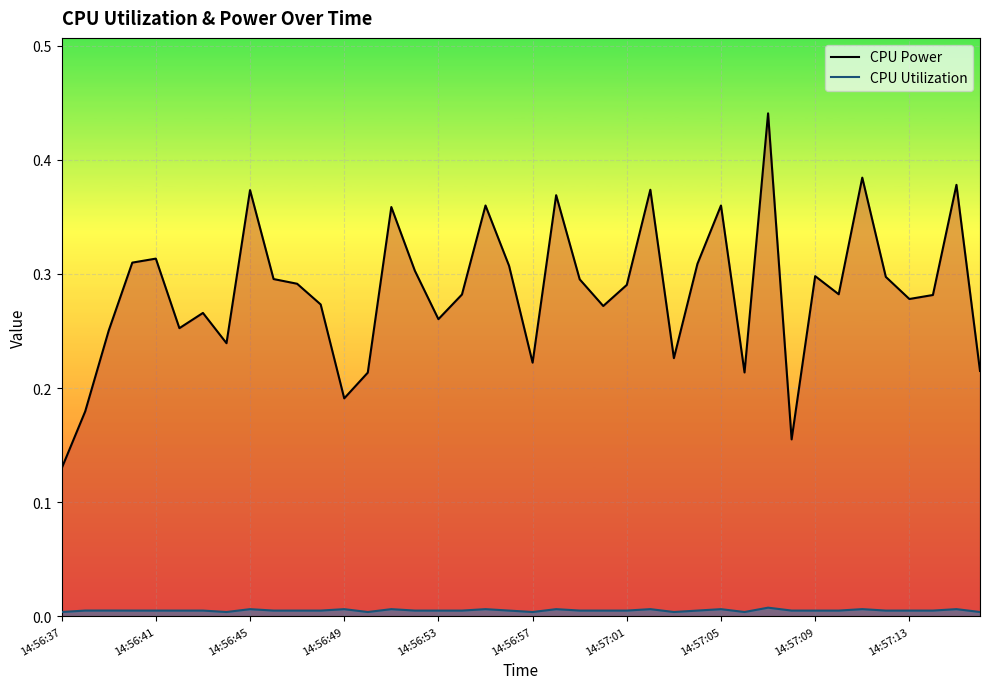

At how many categories does at least one series exceed 0?

40